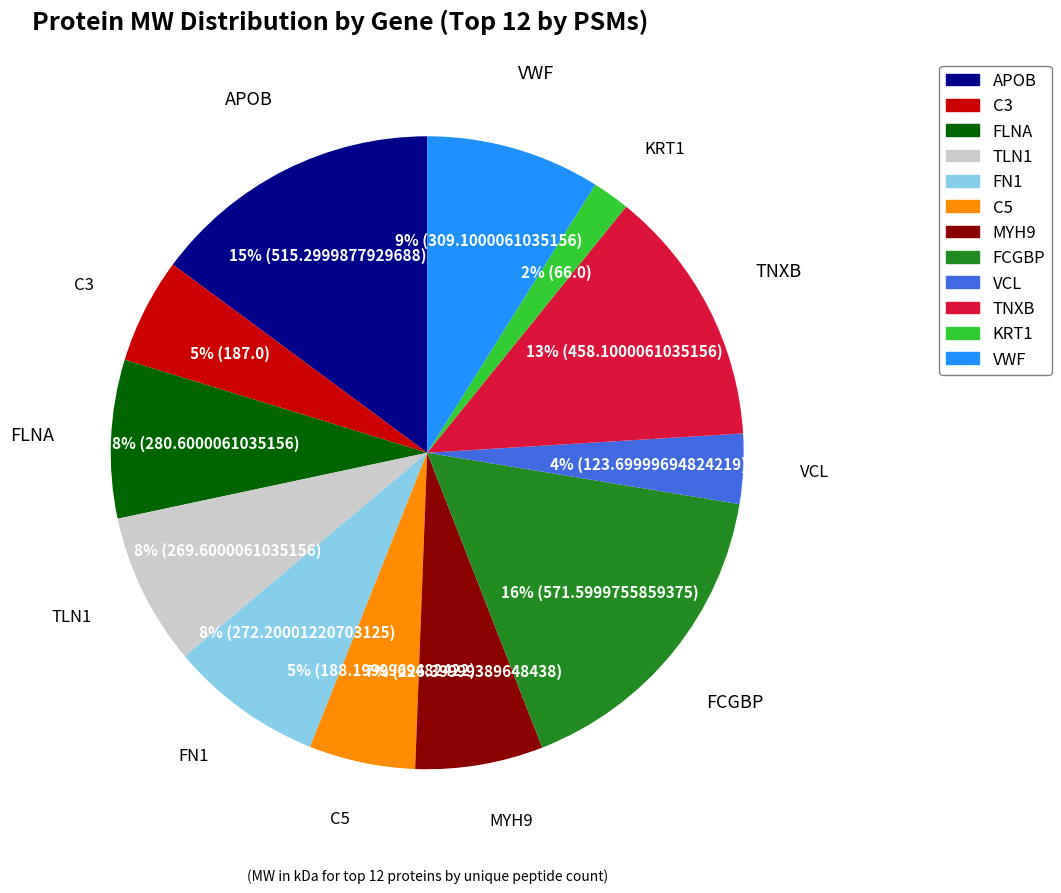

Which slice is the smallest?

KRT1